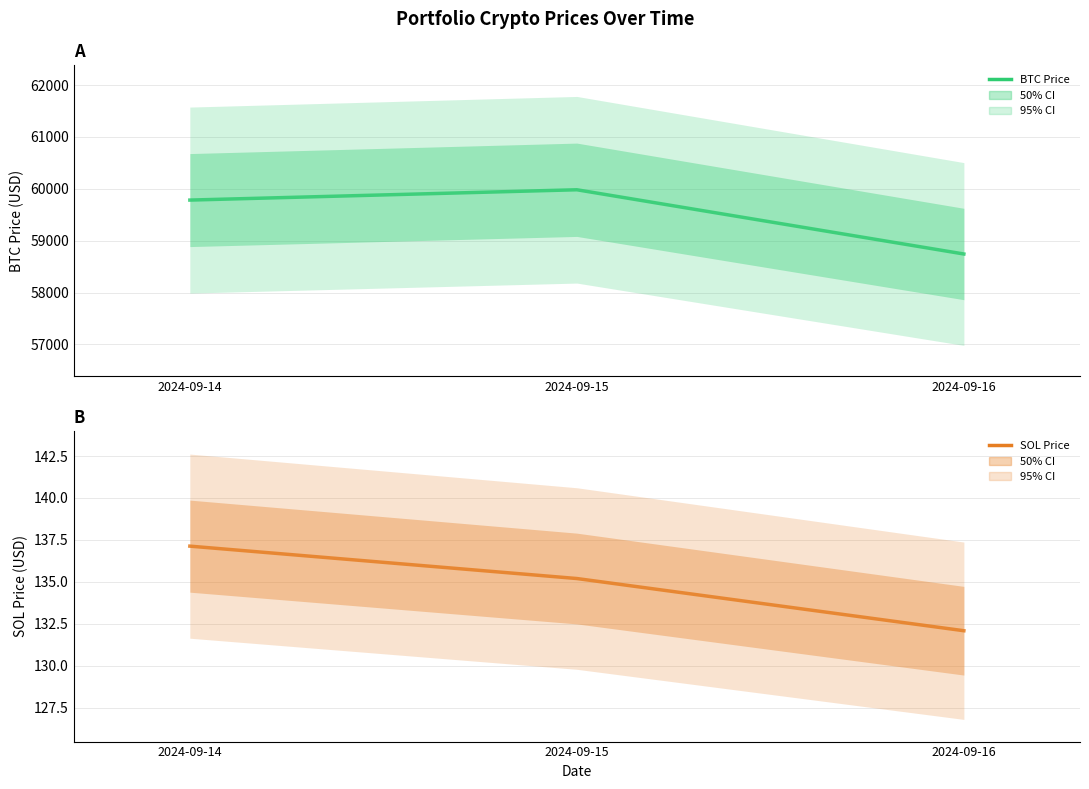

Where is SOL Price nearest to the value 134?

2024-09-15